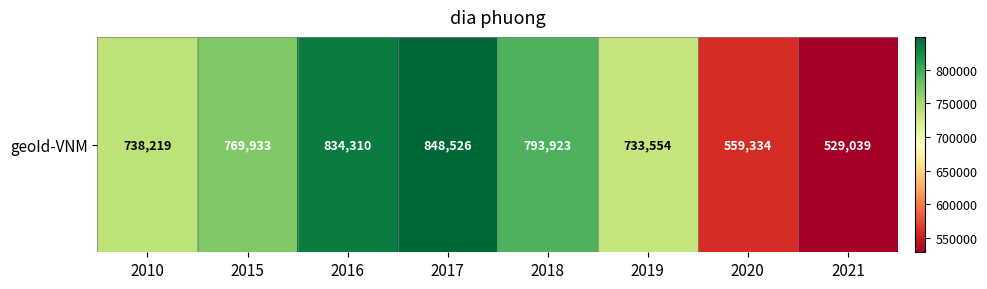

What is the difference between the second highest and second lowest values?

274976